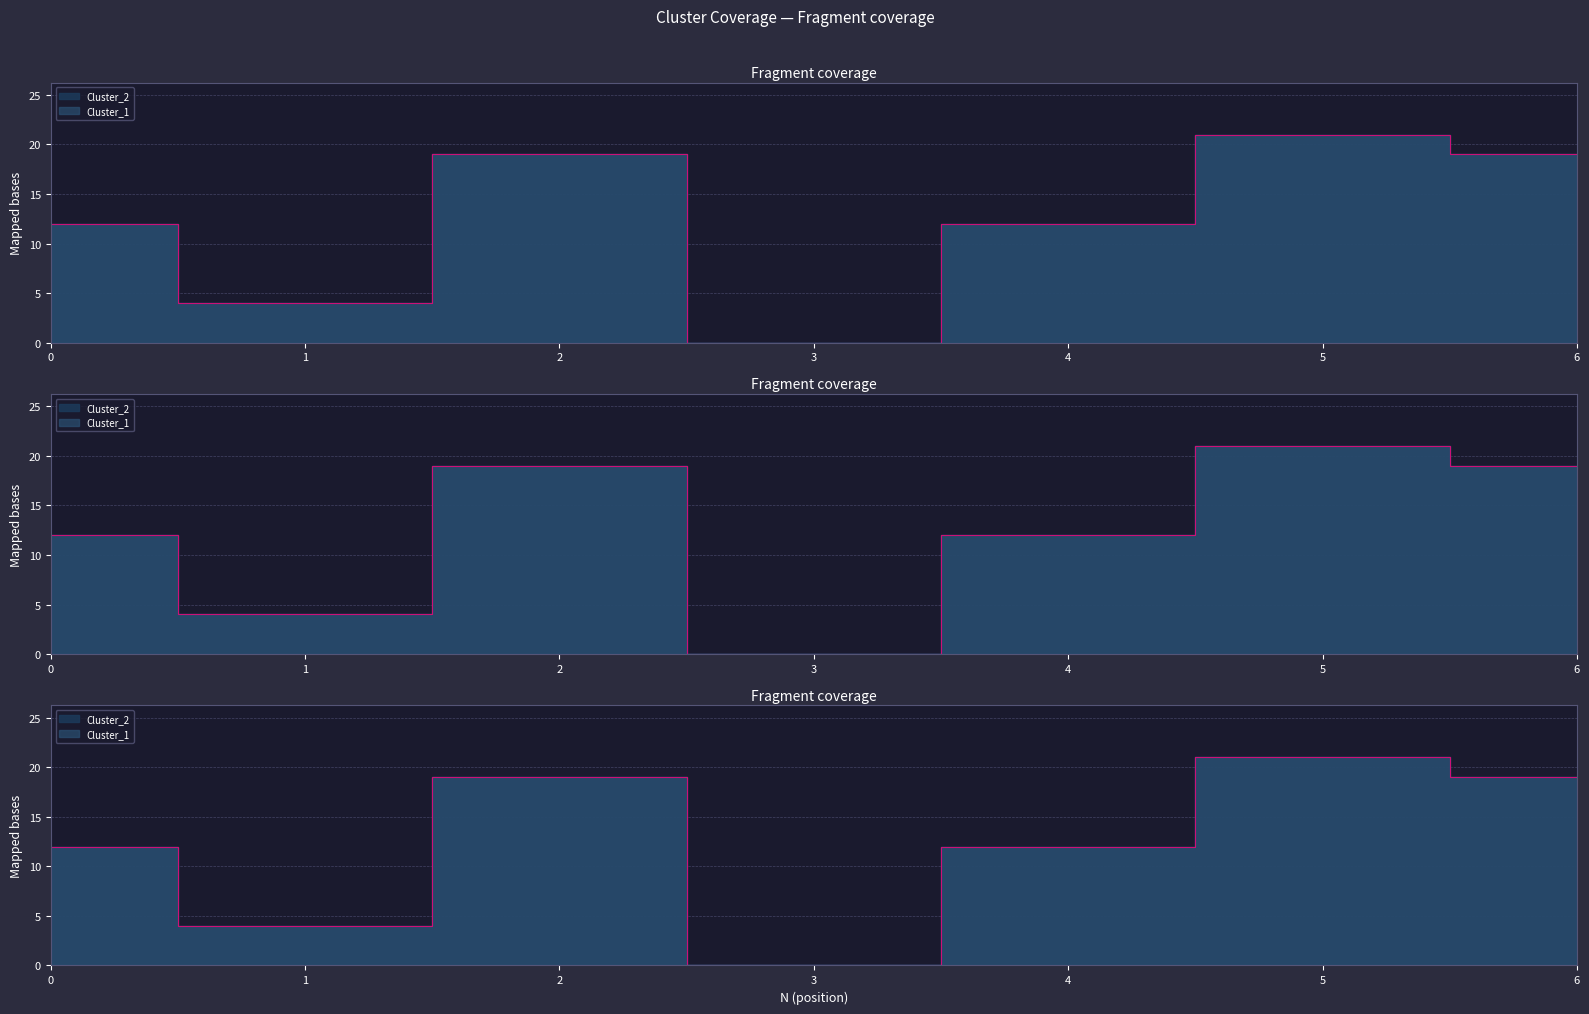

What are all the series names shown in the legend?

Cluster_1, Cluster_2